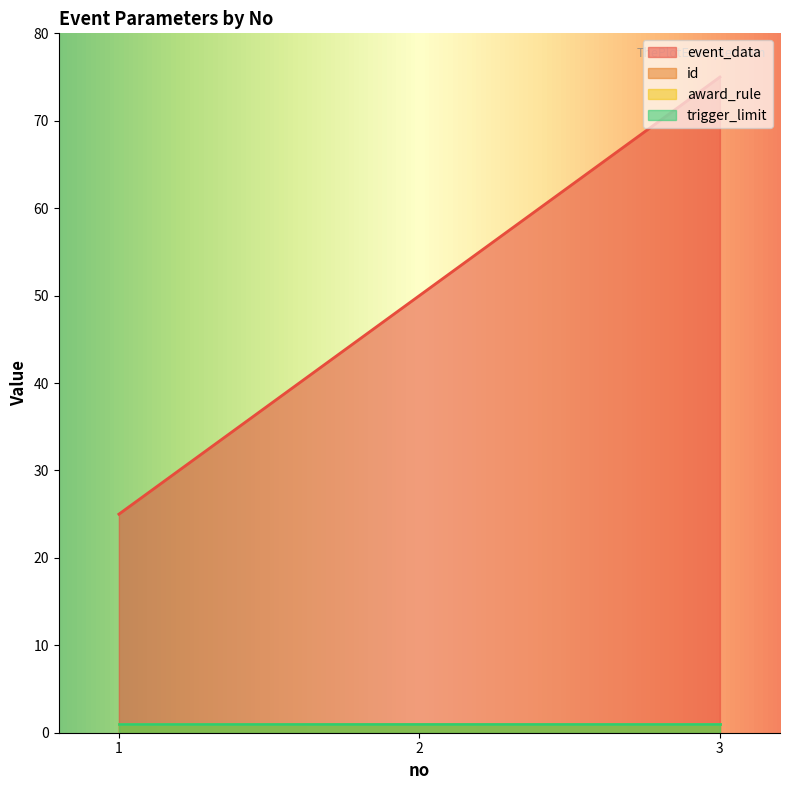

What are all the series names shown in the legend?

event_data, id, award_rule, trigger_limit